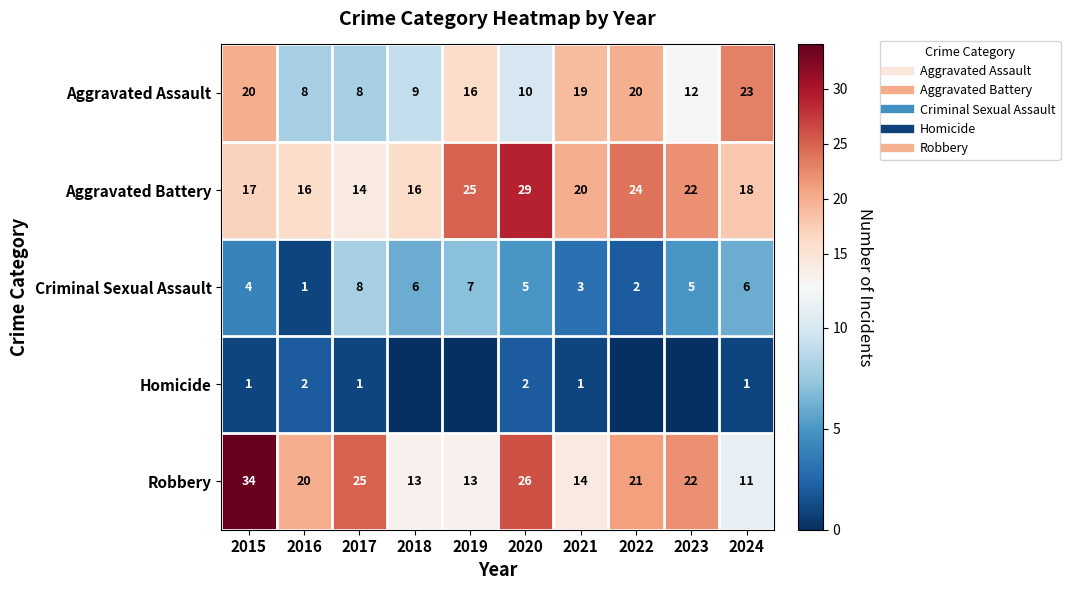

At which category does the chart reach its minimum across all series?

2018